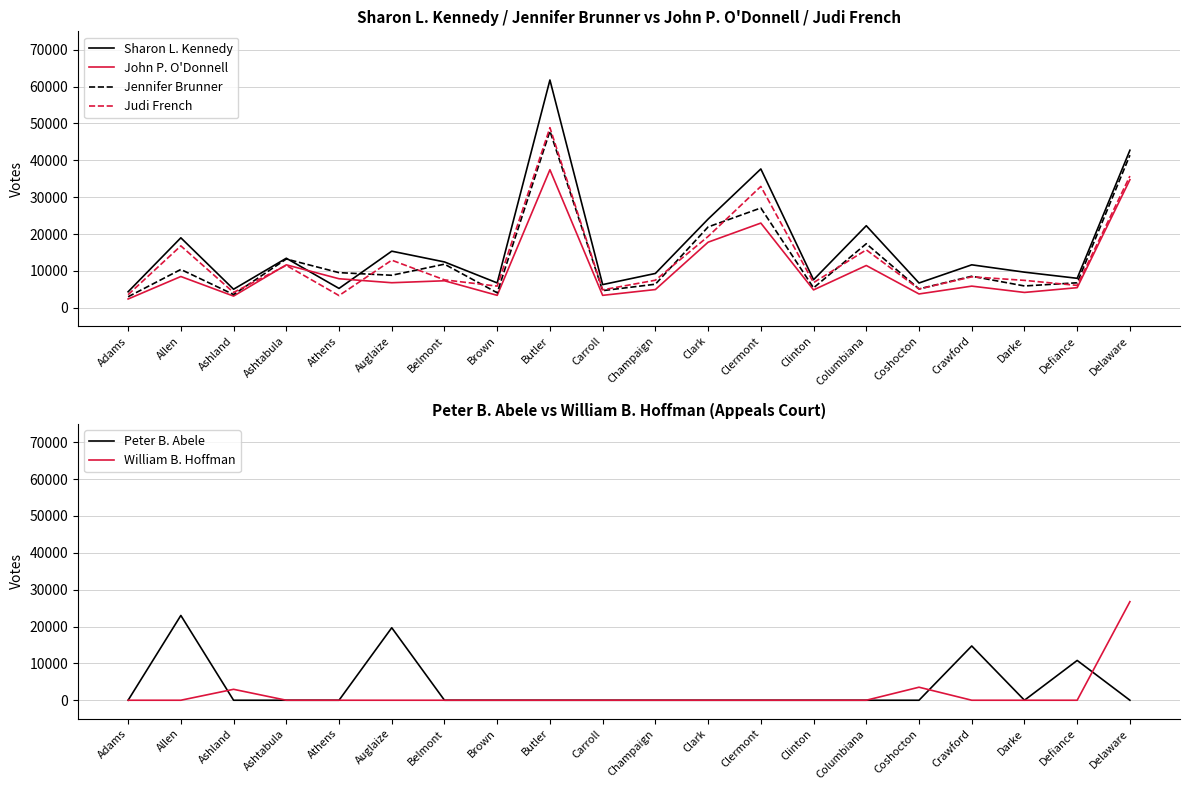

What is the total value across all series at Butler?

196035